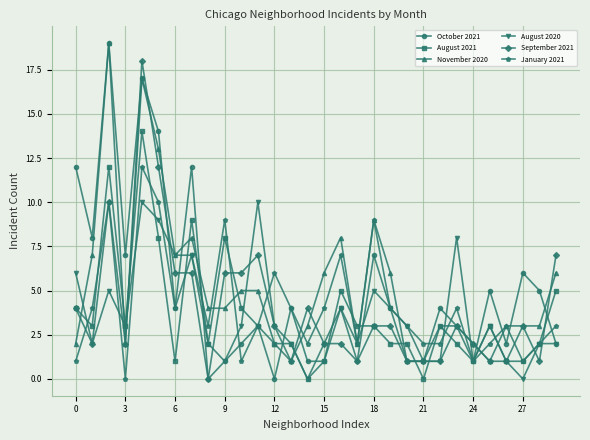

In January 2021, how many points are higher than both neighbors (excluding endpoints)?

9